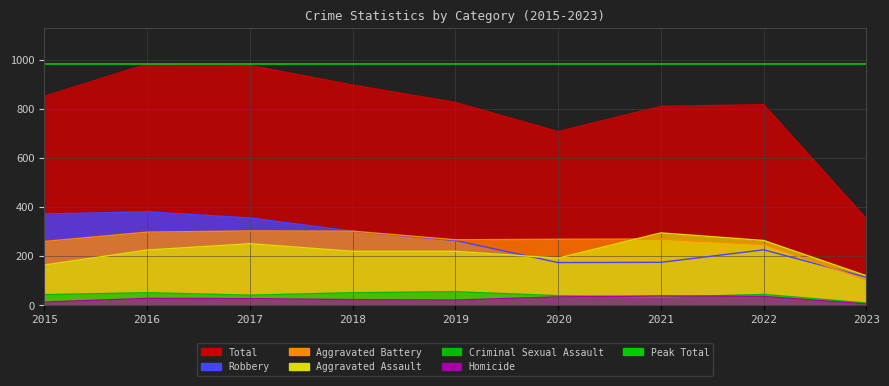

The value of Aggravated Assault at 2015 is 164. True or false?

True